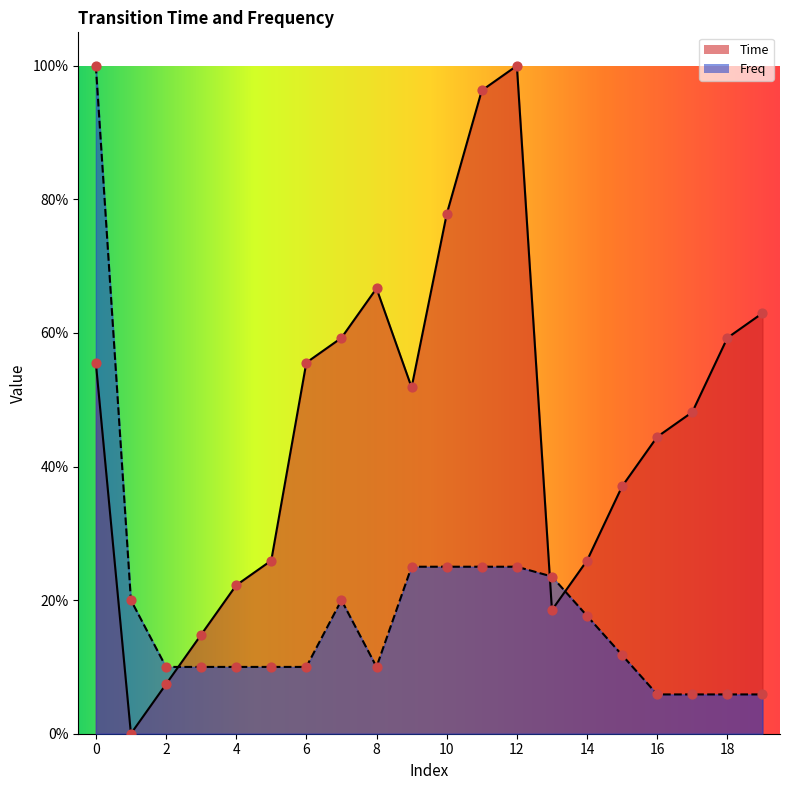

Which series has the largest total across all categories?

Time